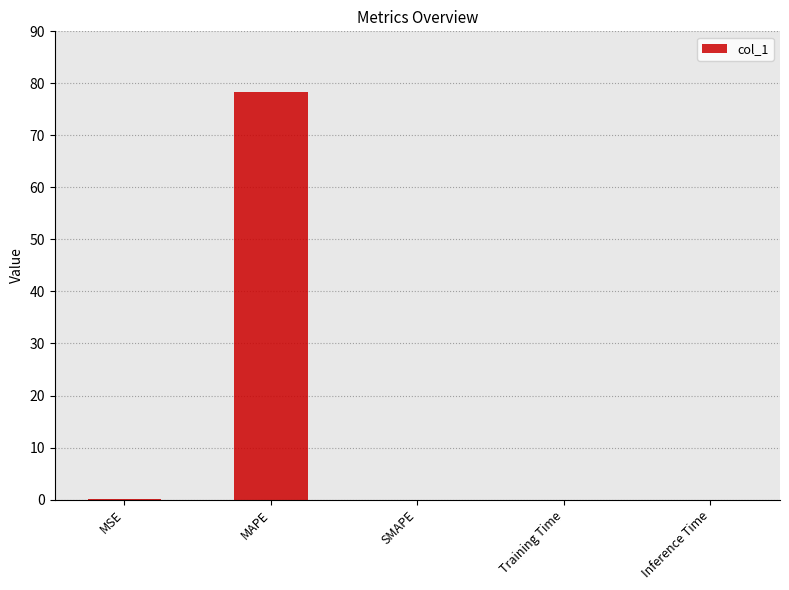

What is the greatest value displayed?

78.3